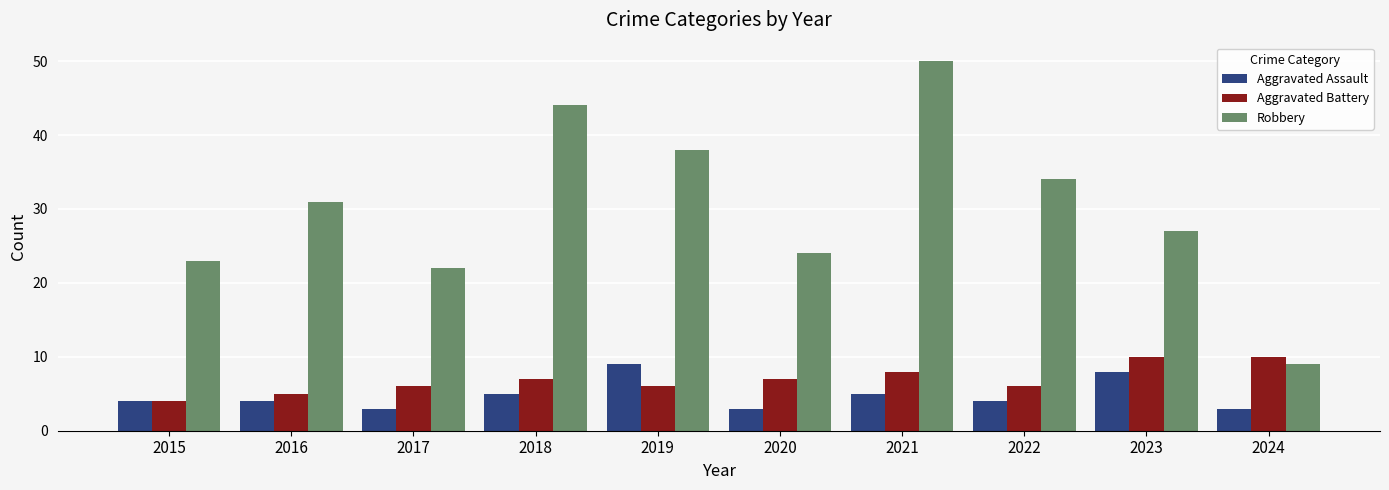

What is the lowest value of the Aggravated Battery series?

4